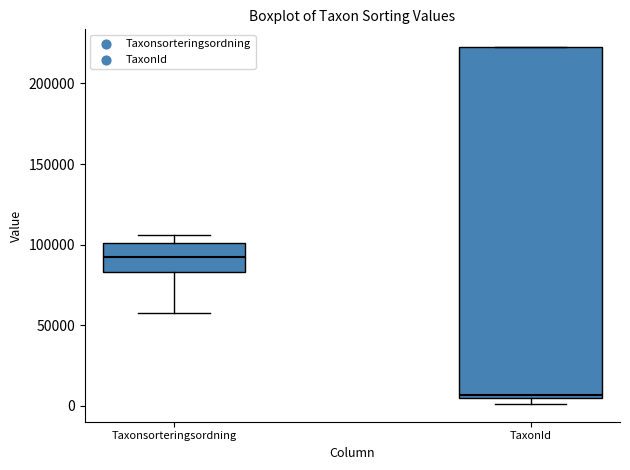

Where is the upper edge of the box for Taxonsorteringsordning on the y-axis? The values are not printed on the chart, so give them approximately, as read against the axis.

100000